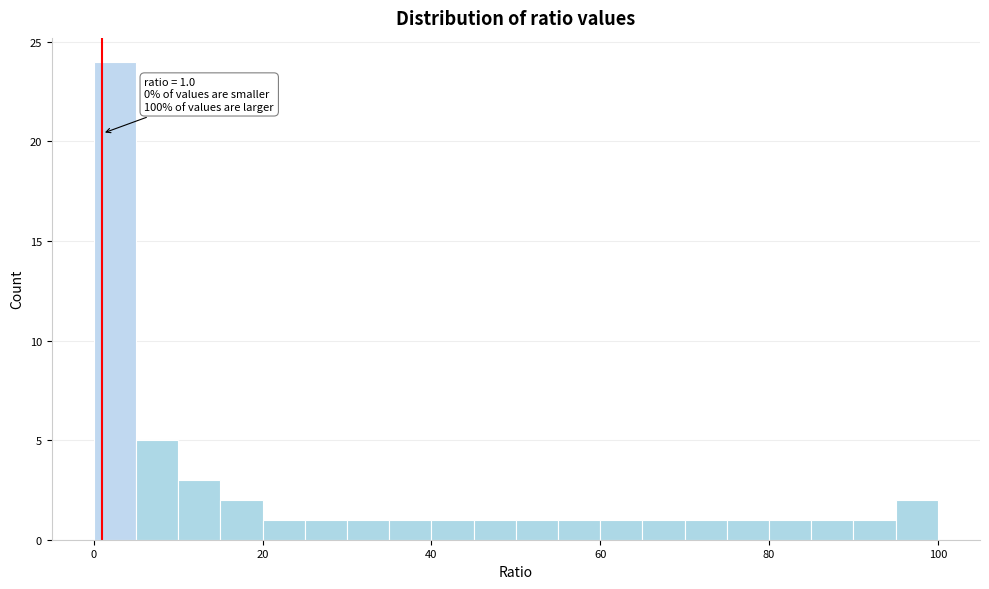

Around what value on the x-axis is the tallest bar? Give the approximate position of its centre, as read against the axis.

2